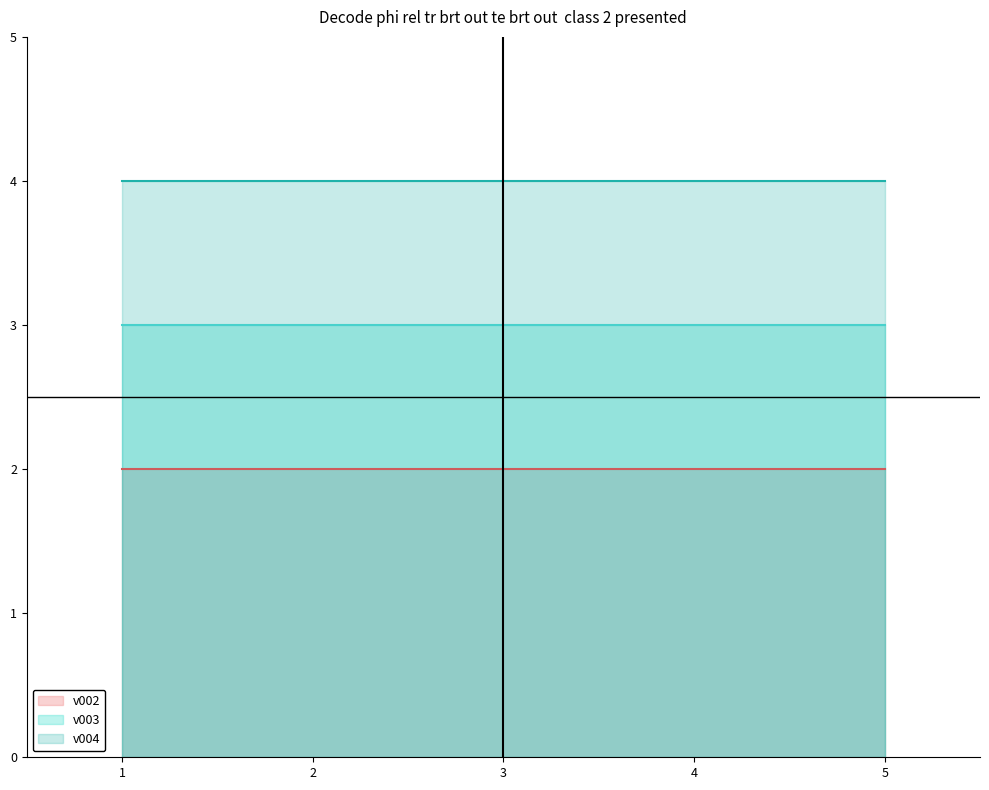

What is the total value across all series at 1?

9